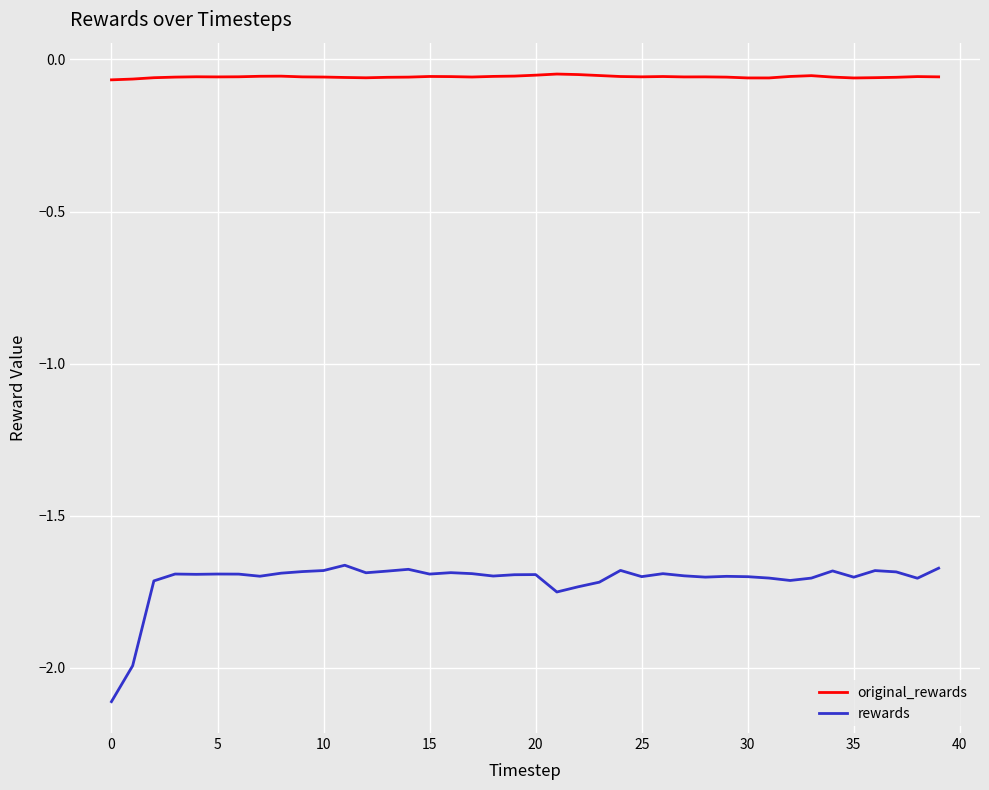

Which series has the widest spread of values?

rewards